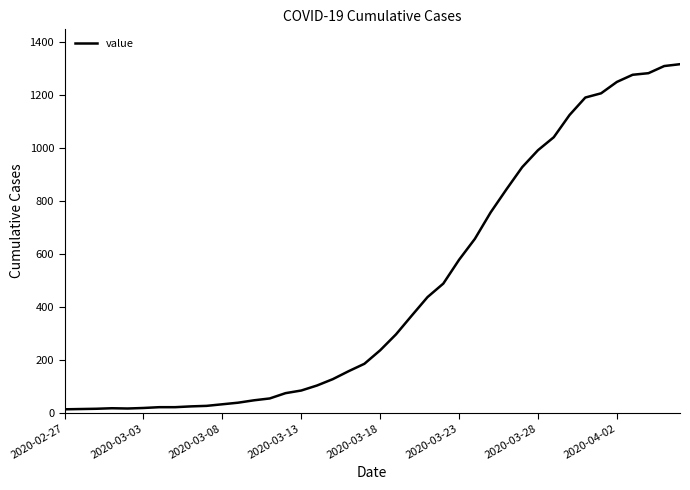

What is the greatest value displayed?

1317